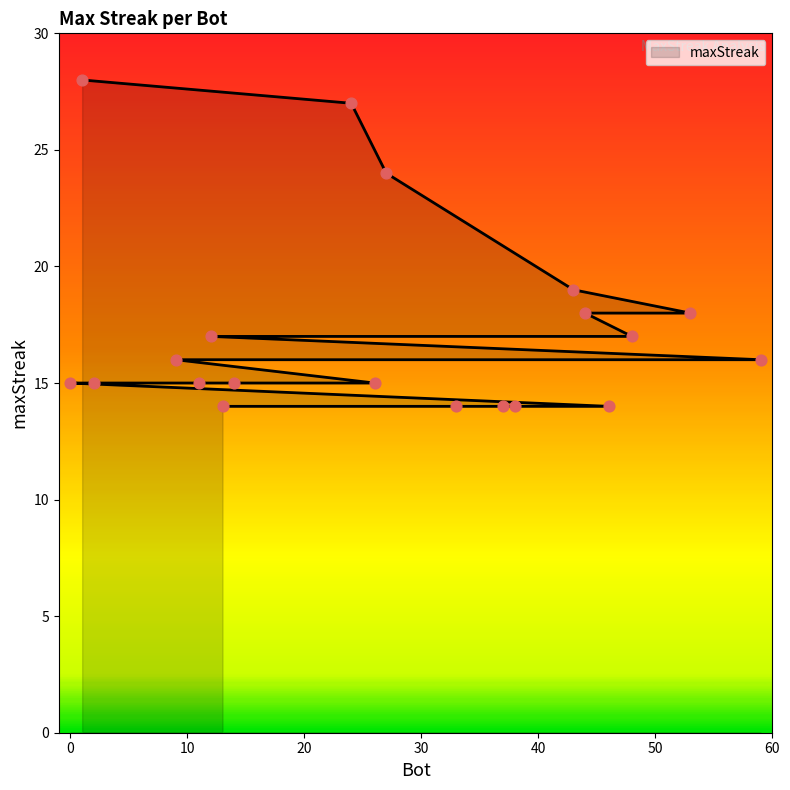

What is the ratio of the value at 53 to the value at 2?

1.2